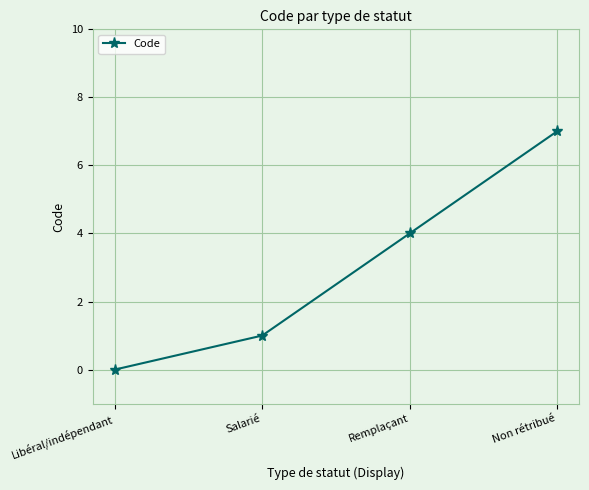

Reading left to right, list all the values displayed in this chart.

Libéral/indépendant=0	Salarié=1	Remplaçant=4	Non rétribué=7